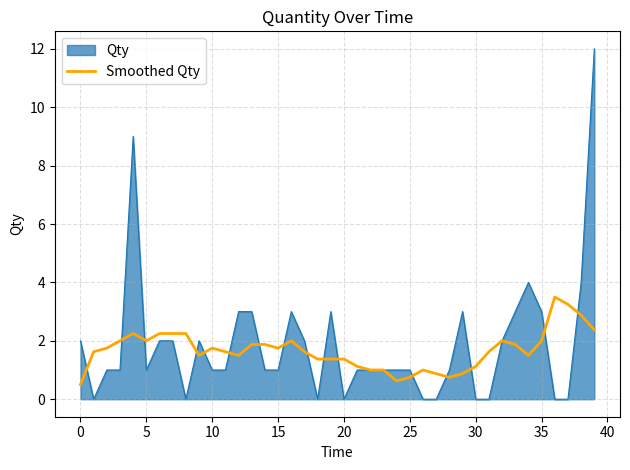

What is the maximum value shown in the chart?

12.0